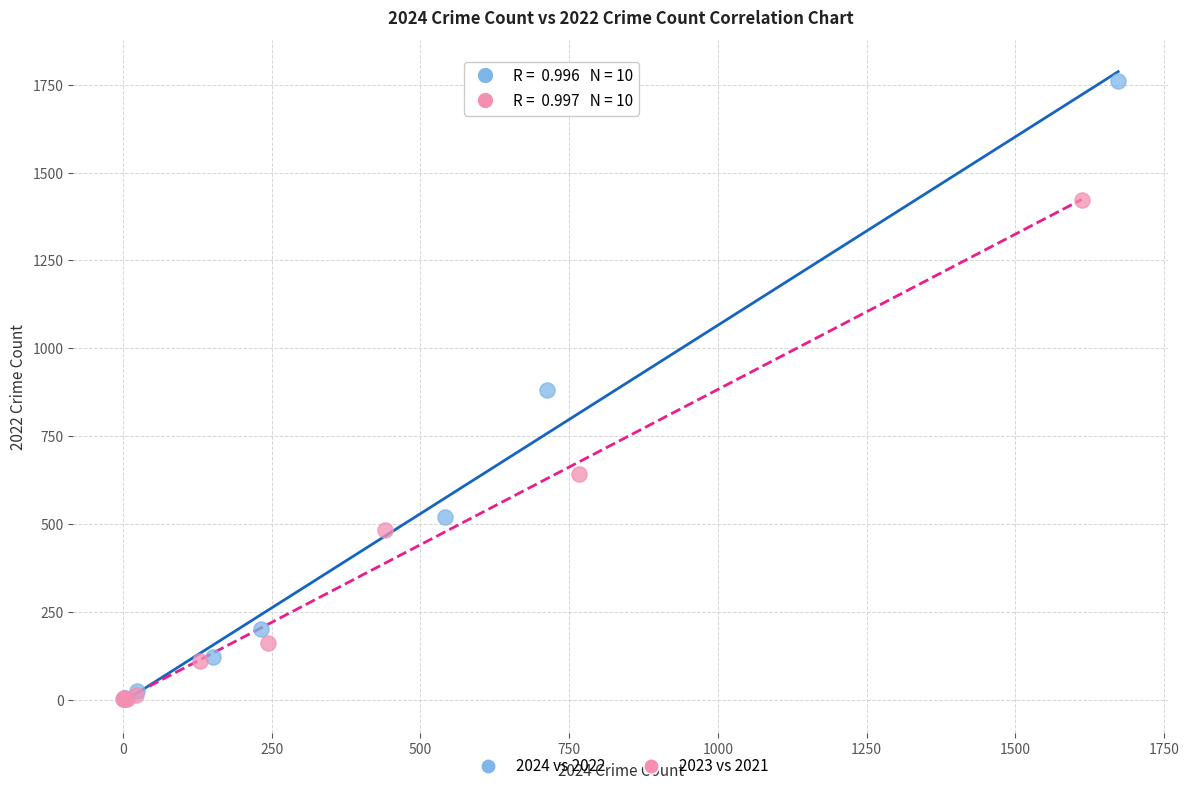

Which series contains the highest Y value?

2024 vs 2022